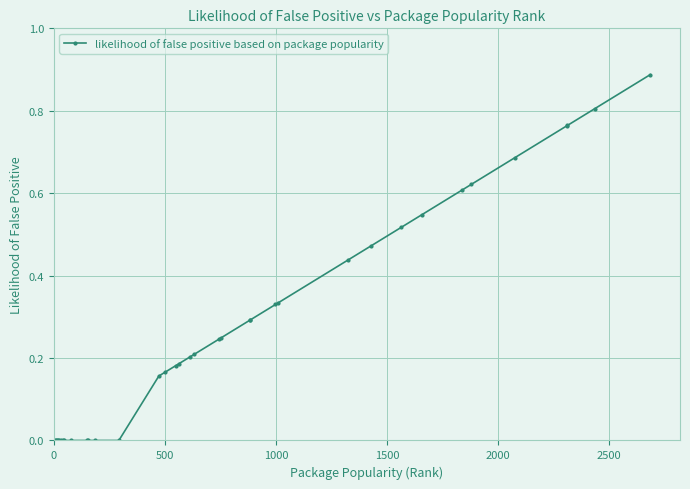

What is the sum of all values?

10.0